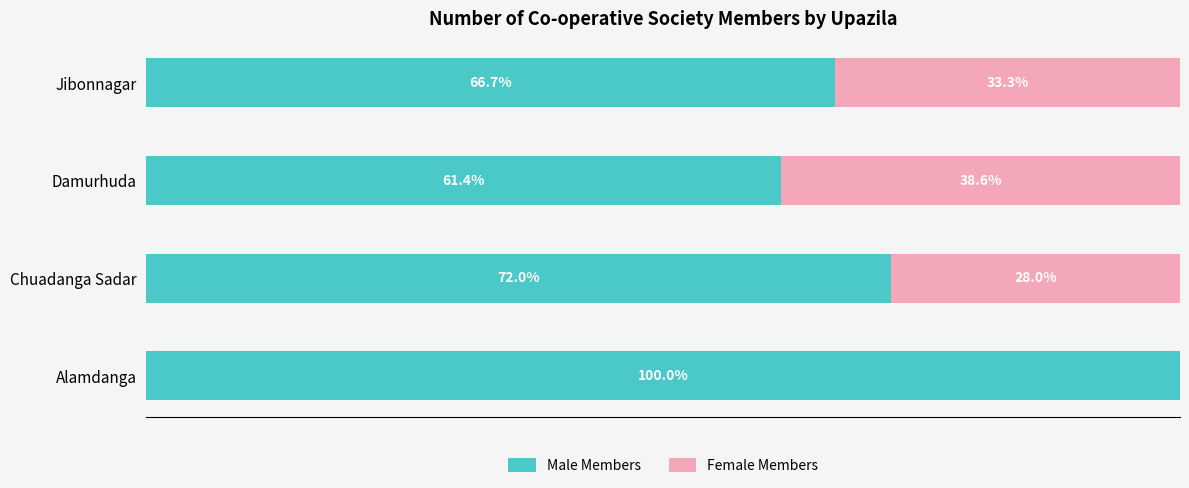

What are all the series names shown in the legend?

Male Members, Female Members